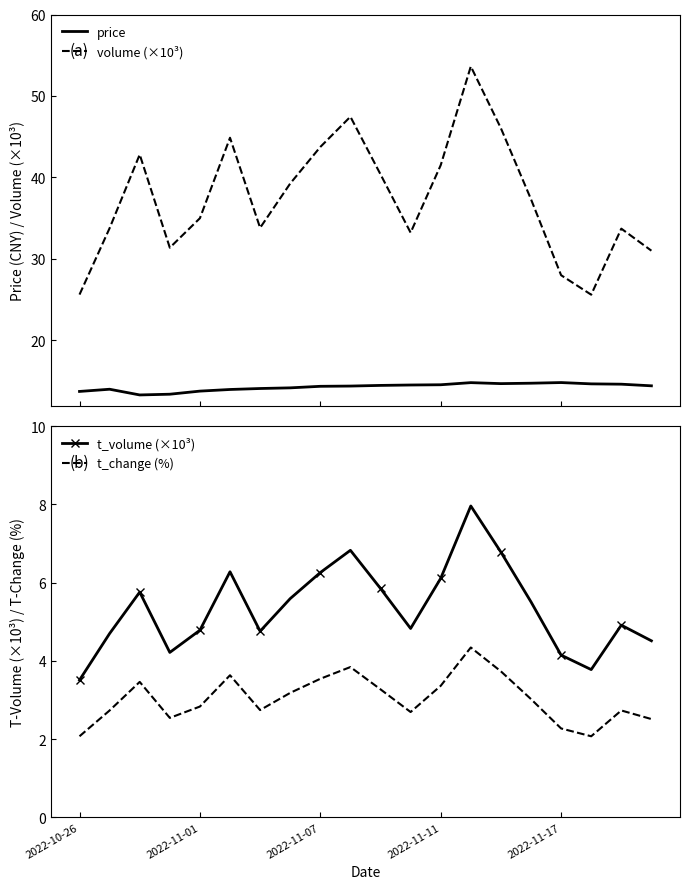

Is it true that volume (×10³) equals 10.3 at 2022-10-26?

False